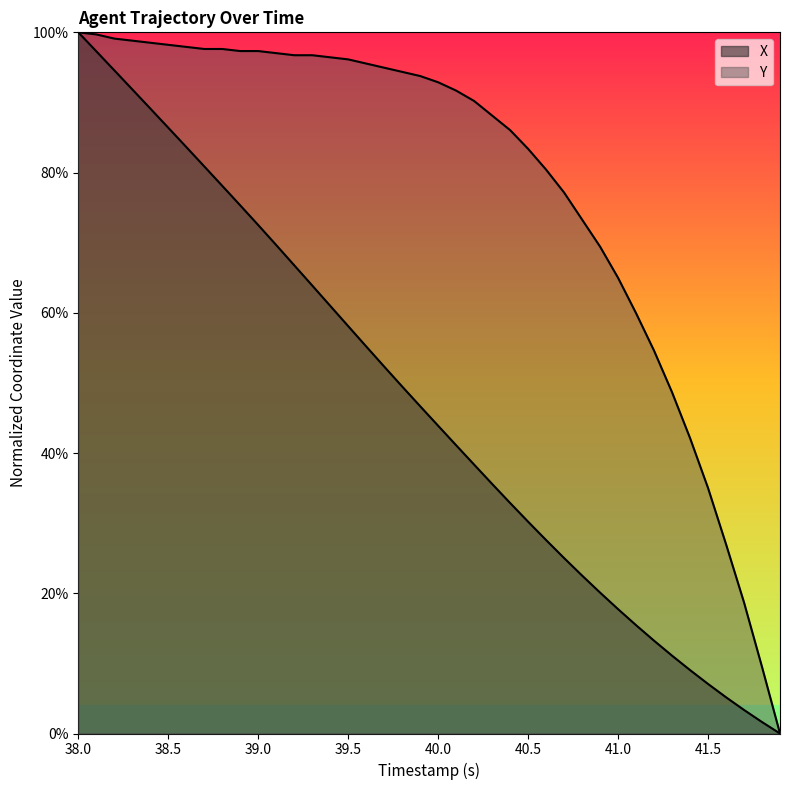

How many lines are shown in the chart?

2